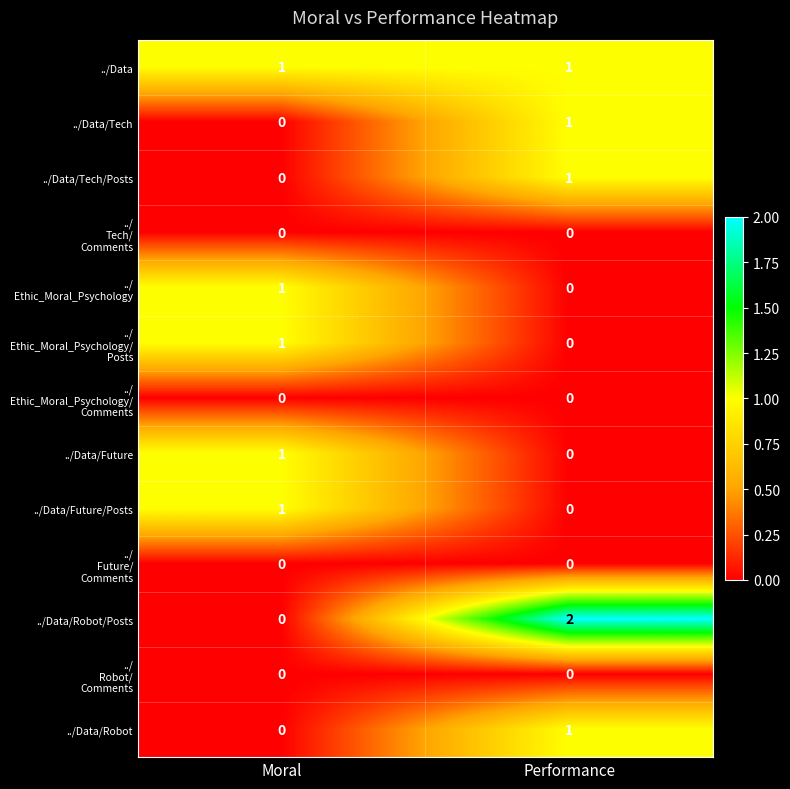

Which category has the highest value across all series?

Performance